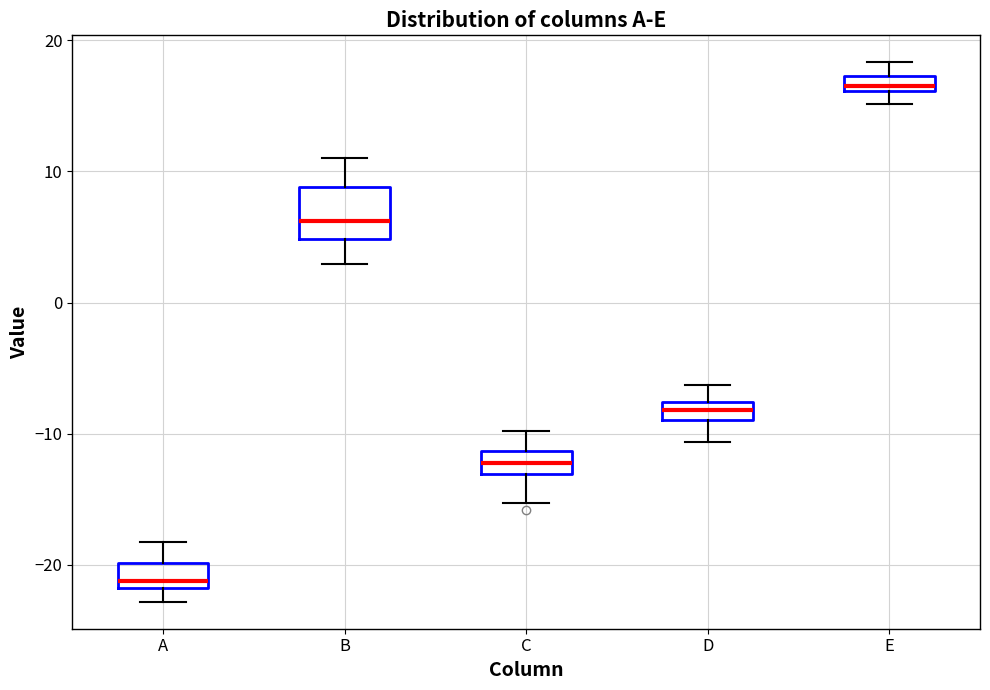

Where does the upper whisker of the box for A end on the y-axis? The values are not printed on the chart, so give them approximately, as read against the axis.

-18